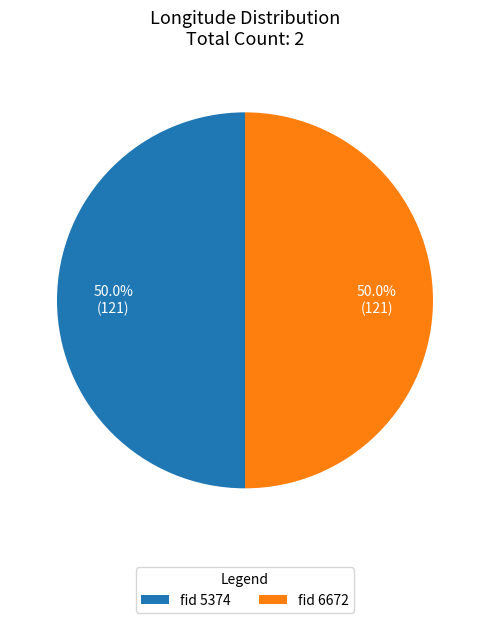

What is the total percentage of fid 5374 and fid 6672?

100.0%